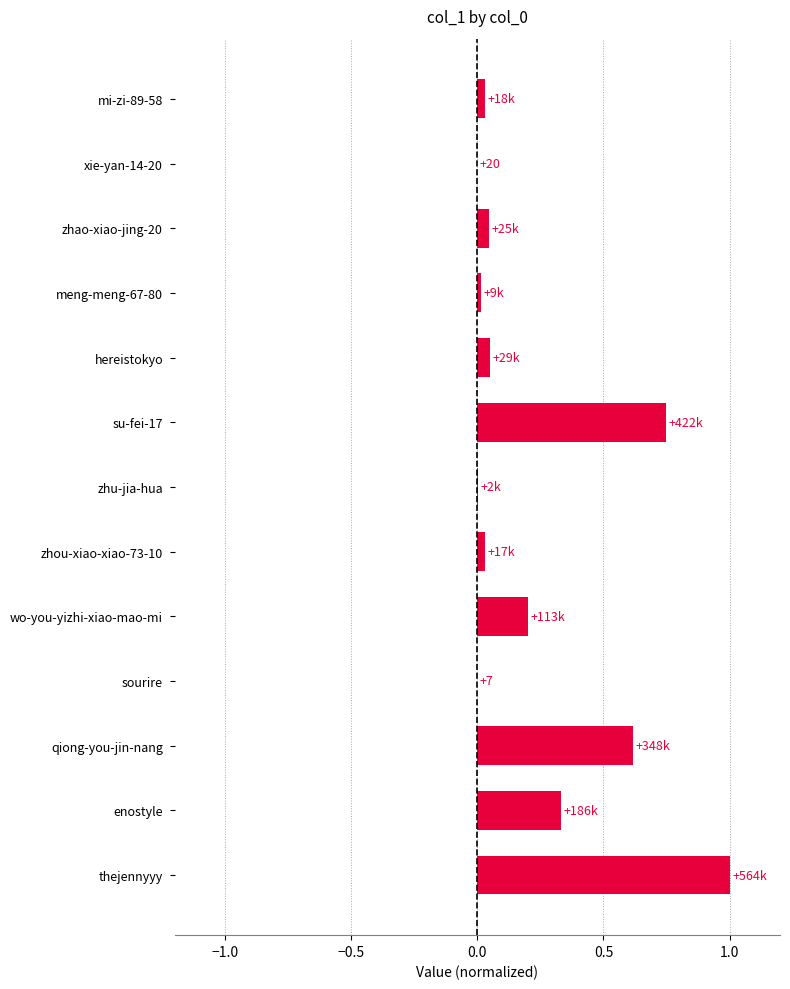

Between qiong-you-jin-nang and zhao-xiao-jing-20, which is larger?

qiong-you-jin-nang